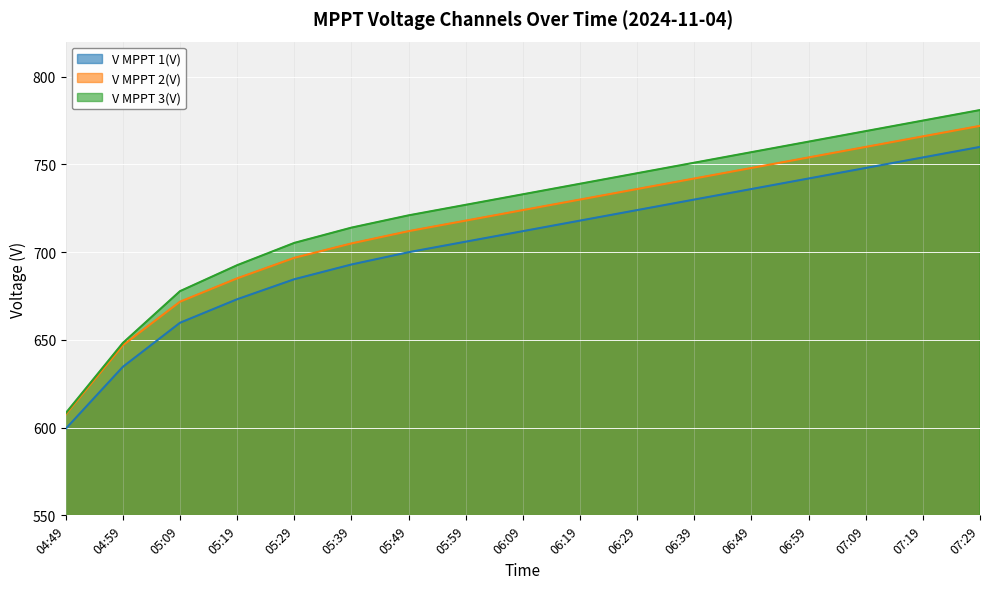

Reading left to right, extract all data points from this chart.

V MPPT 1(V): 599.4	634.7	659.8	673.2	684.6	693.0	700.0	706.0	712.0	718.0	724.0	730.0	736.0	742.0	748.0	754.0	760.0
V MPPT 2(V): 607.6	647.0	671.8	685.1	696.8	705.0	712.0	718.0	724.0	730.0	736.0	742.0	748.0	754.0	760.0	766.0	772.0
V MPPT 3(V): 608.3	648.3	677.8	692.6	705.3	714.0	721.0	727.0	733.0	739.0	745.0	751.0	757.0	763.0	769.0	775.0	781.0